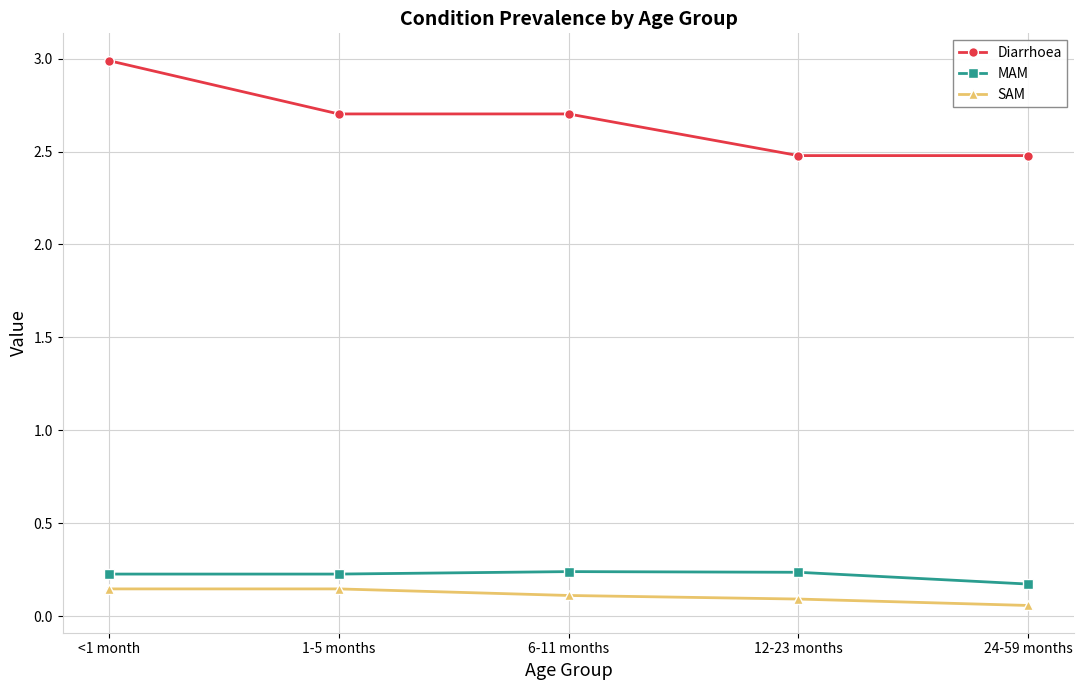

At which label does Diarrhoea reach its peak?

<1 month